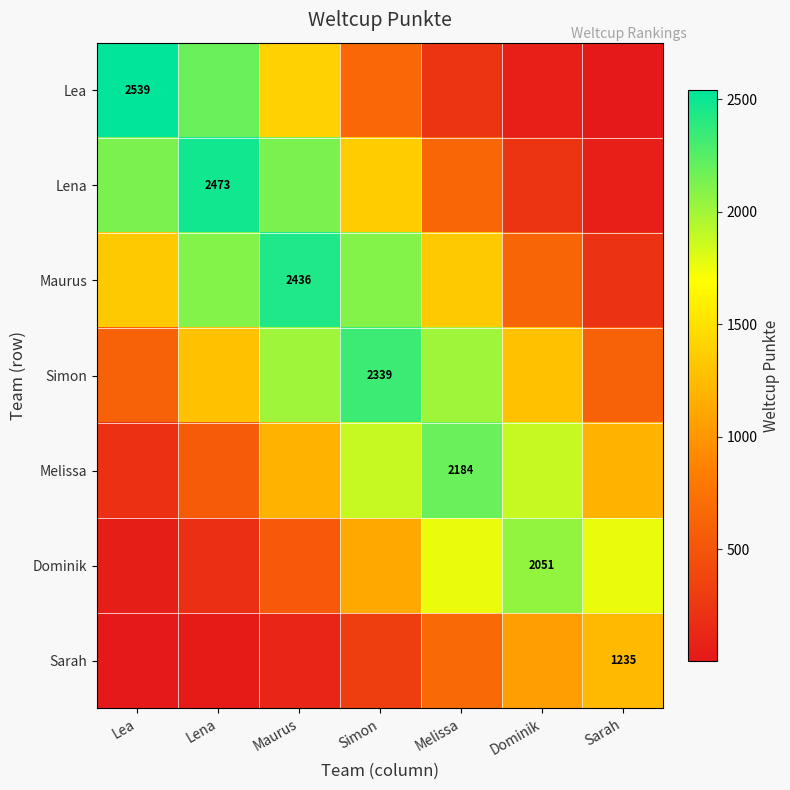

What is the difference between the highest and lowest values at Lena?

2444.0